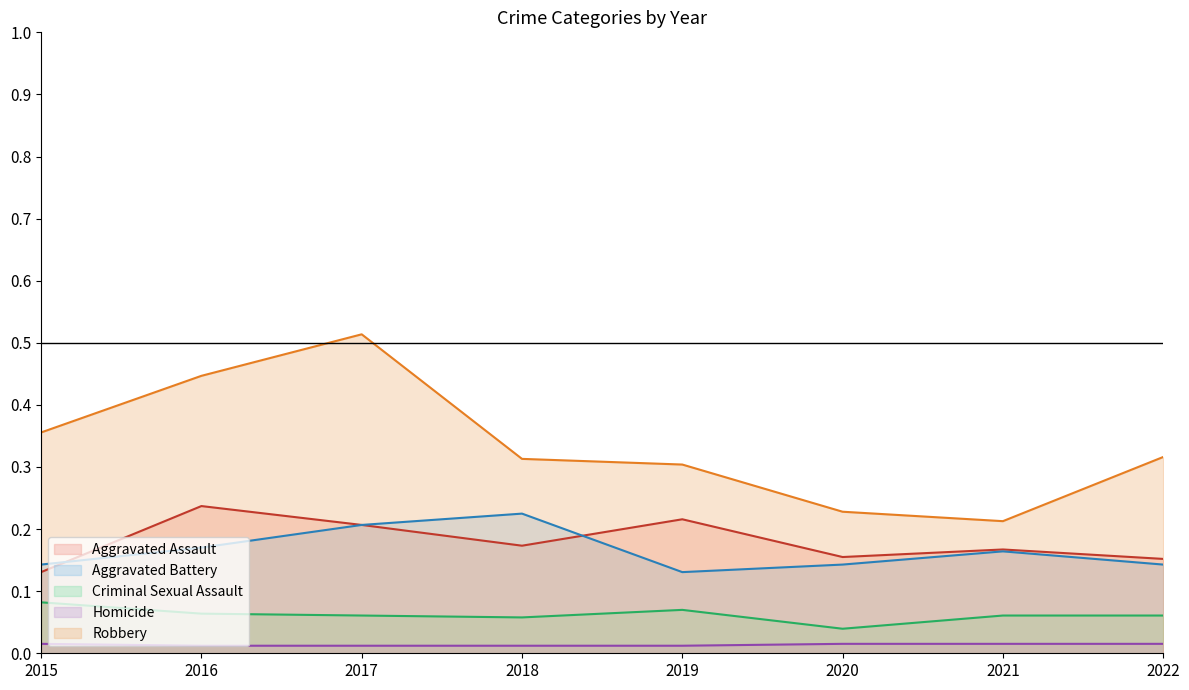

What is the value of the Robbery point at the 7th from the left?

0.2